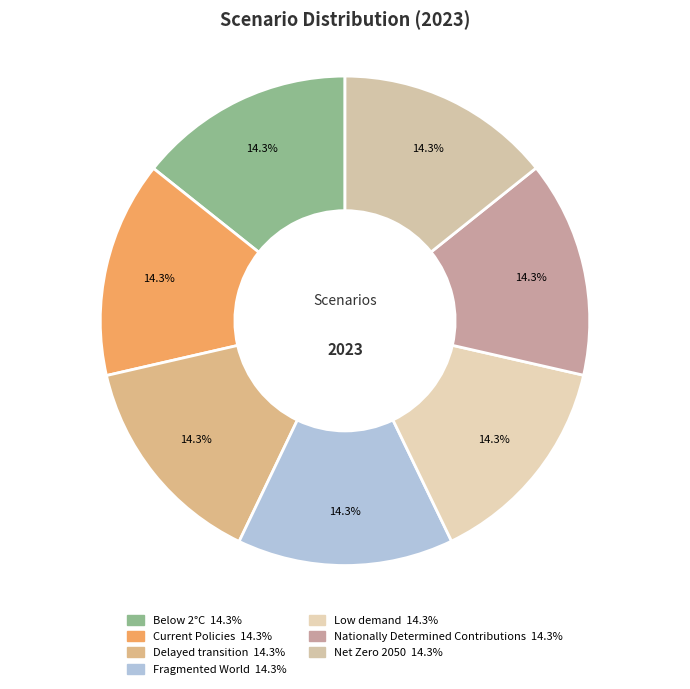

How many slices are in this pie chart?

7